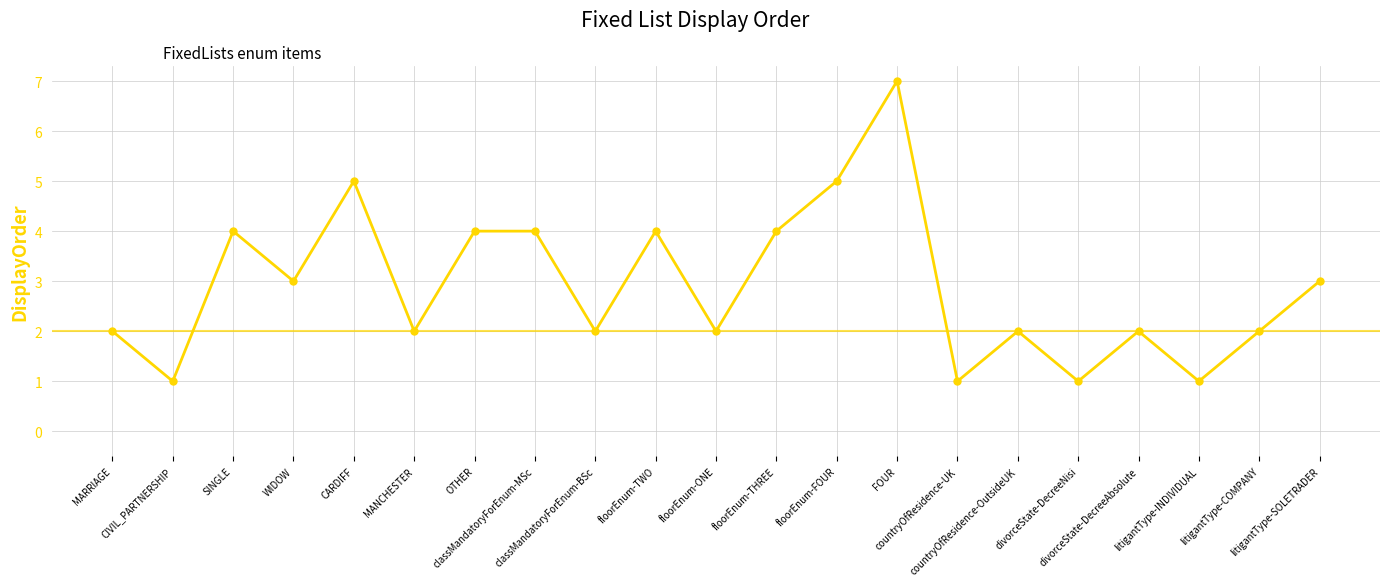

What is the difference between the values at countryOfResidence-OutsideUK and litigantType-SOLETRADER?

1